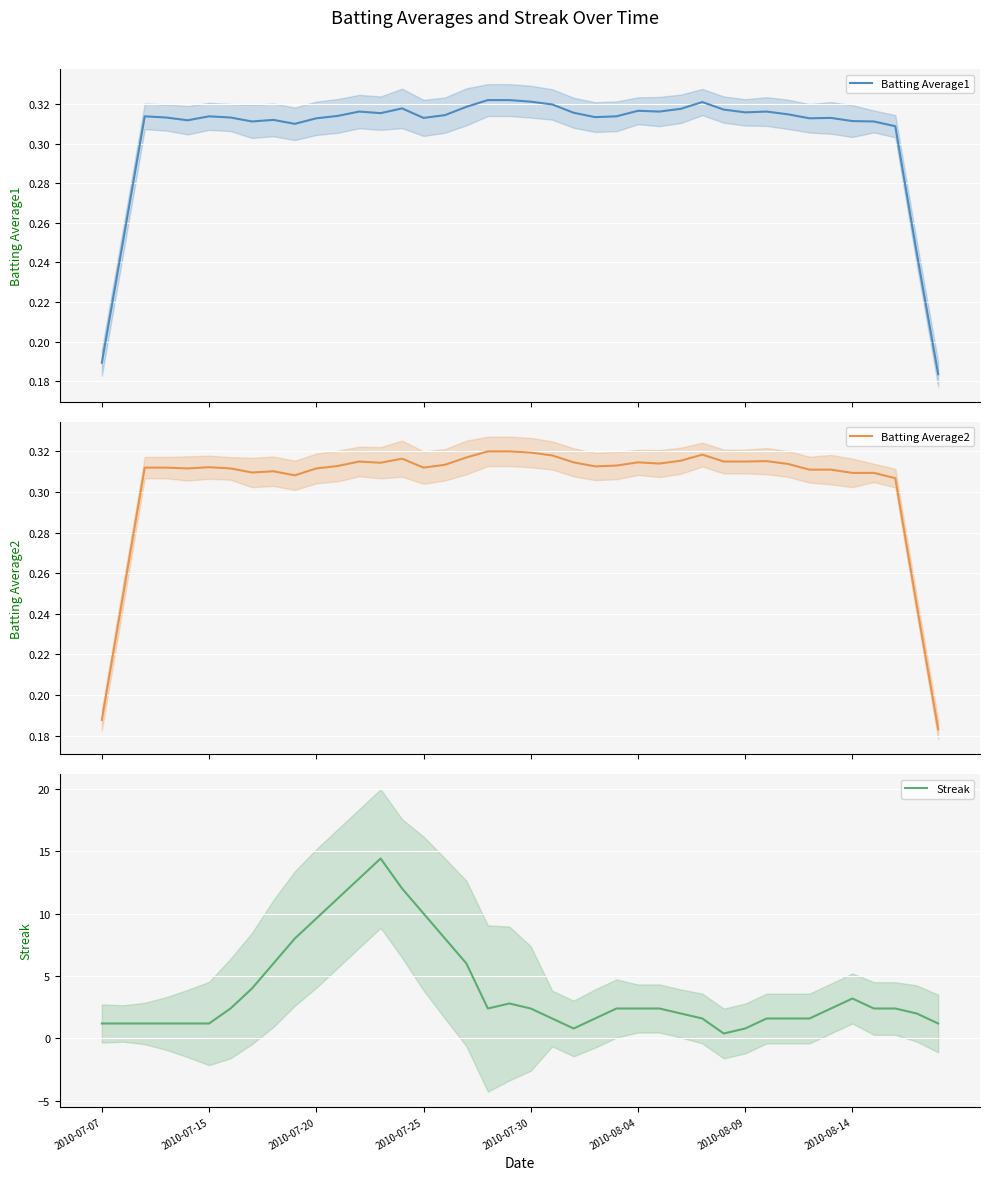

Reading left to right, transcribe all the data shown in this chart.

Batting Average1: 0.2	0.3	0.3	0.3	0.3	0.3	0.3	0.3	0.3	0.3	0.3	0.3	0.3	0.3	0.3	0.3	0.3	0.3	0.3	0.3	0.3	0.3	0.3	0.3	0.3	0.3	0.3	0.3	0.3	0.3	0.3	0.3	0.3	0.3	0.3	0.3	0.3	0.3	0.2	0.2
Batting Average2: 0.2	0.2	0.3	0.3	0.3	0.3	0.3	0.3	0.3	0.3	0.3	0.3	0.3	0.3	0.3	0.3	0.3	0.3	0.3	0.3	0.3	0.3	0.3	0.3	0.3	0.3	0.3	0.3	0.3	0.3	0.3	0.3	0.3	0.3	0.3	0.3	0.3	0.3	0.2	0.2
Streak: 1.2	1.2	1.2	1.2	1.2	1.2	2.4	4.0	6.0	8.0	9.6	11.2	12.8	14.4	12.0	10.0	8.0	6.0	2.4	2.8	2.4	1.6	0.8	1.6	2.4	2.4	2.4	2.0	1.6	0.4	0.8	1.6	1.6	1.6	2.4	3.2	2.4	2.4	2.0	1.2